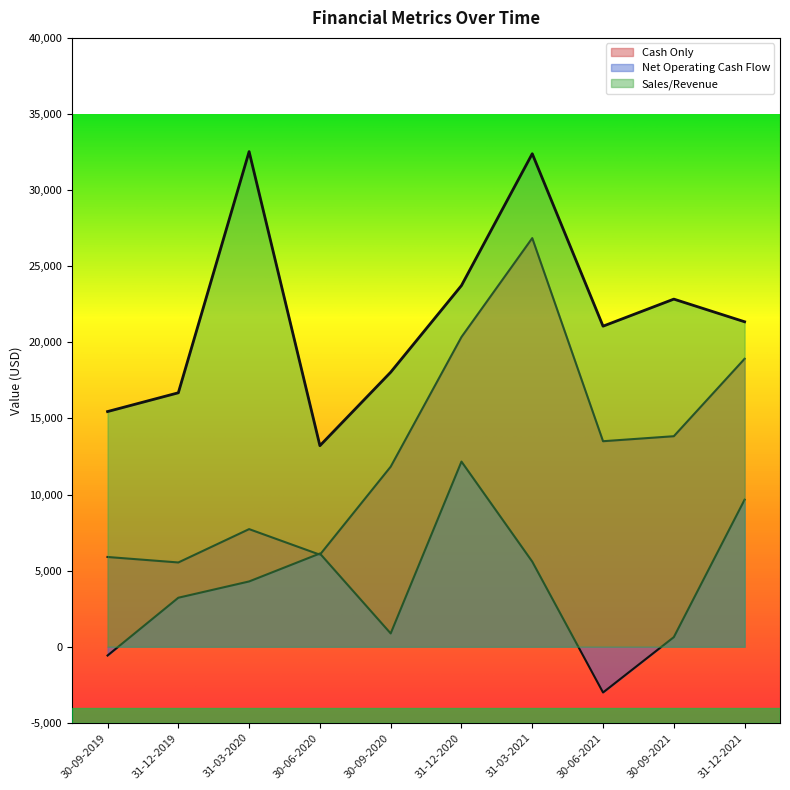

List the series in order of their peak value, lowest first.

Net Operating Cash Flow, Cash Only, Sales/Revenue